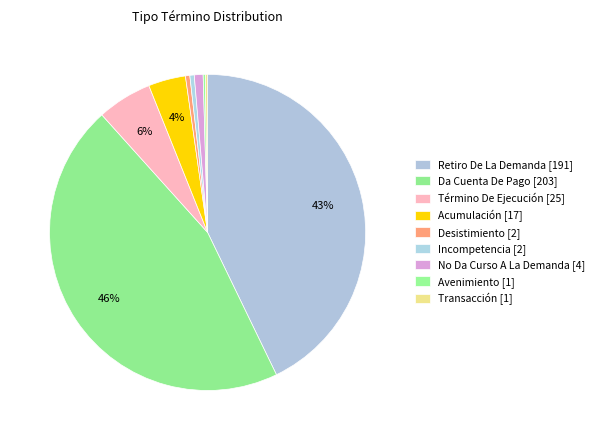

The Da Cuenta De Pago slice represents 46% of the pie. True or false?

True